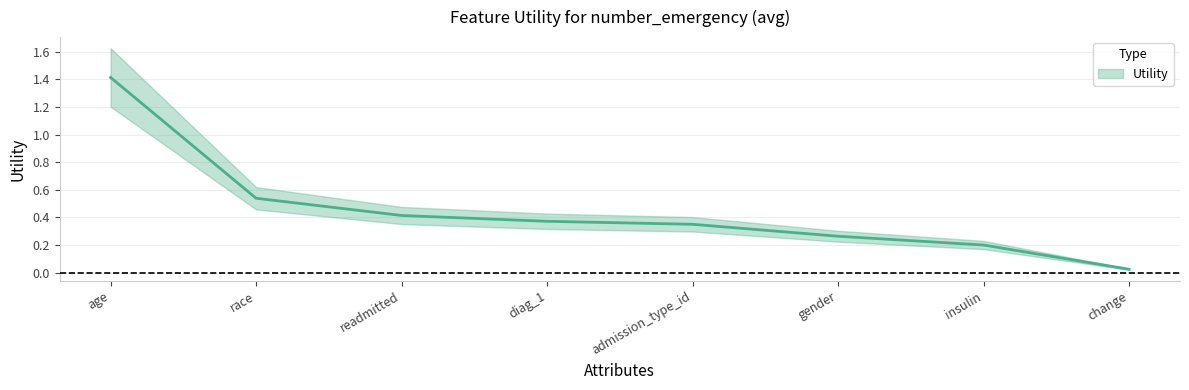

Rank the categories by value from lowest to highest.

change, insulin, gender, admission_type_id, diag_1, readmitted, race, age